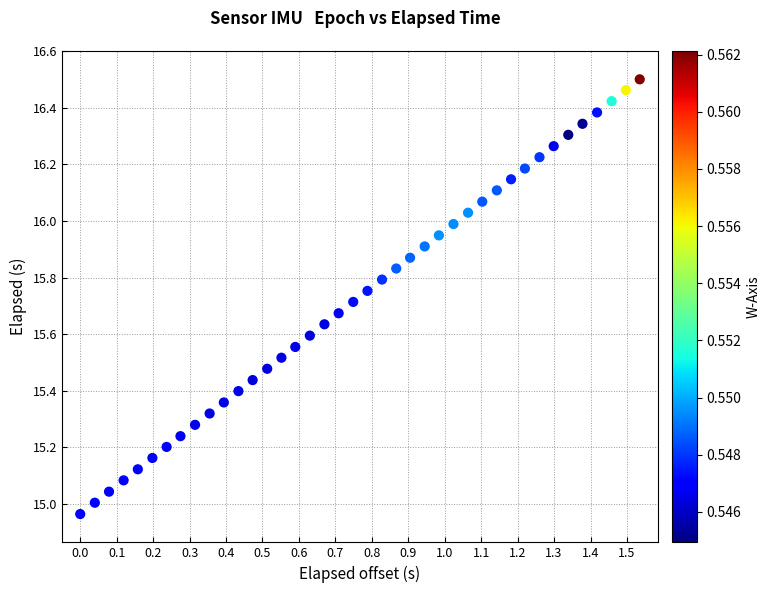

What is the range of Y values (max minus min)?

1.5